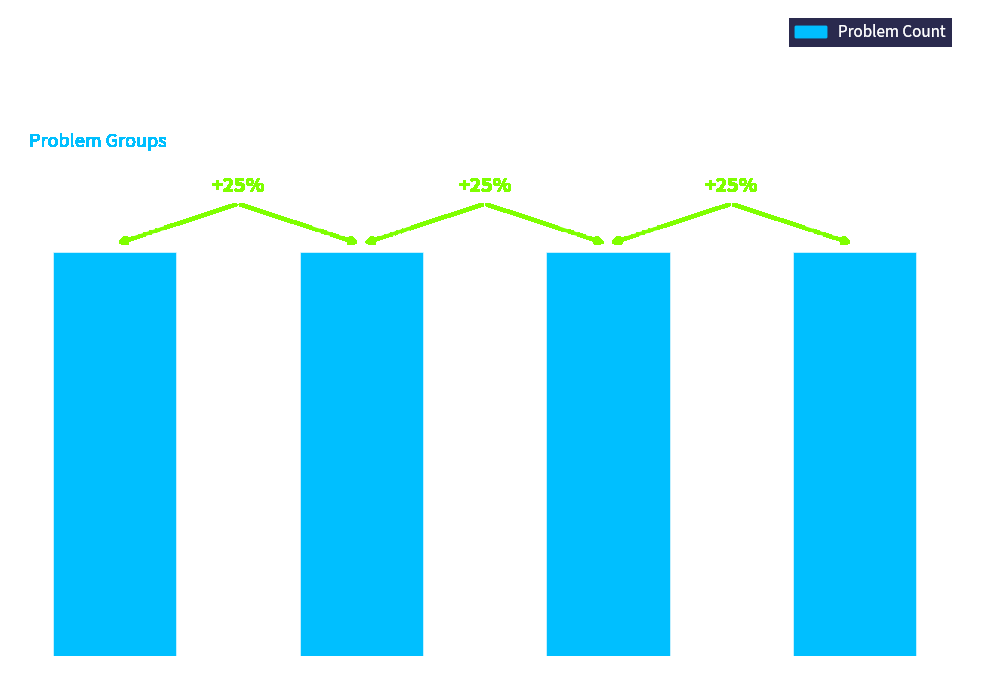

What is the minimum value shown in the chart?

1